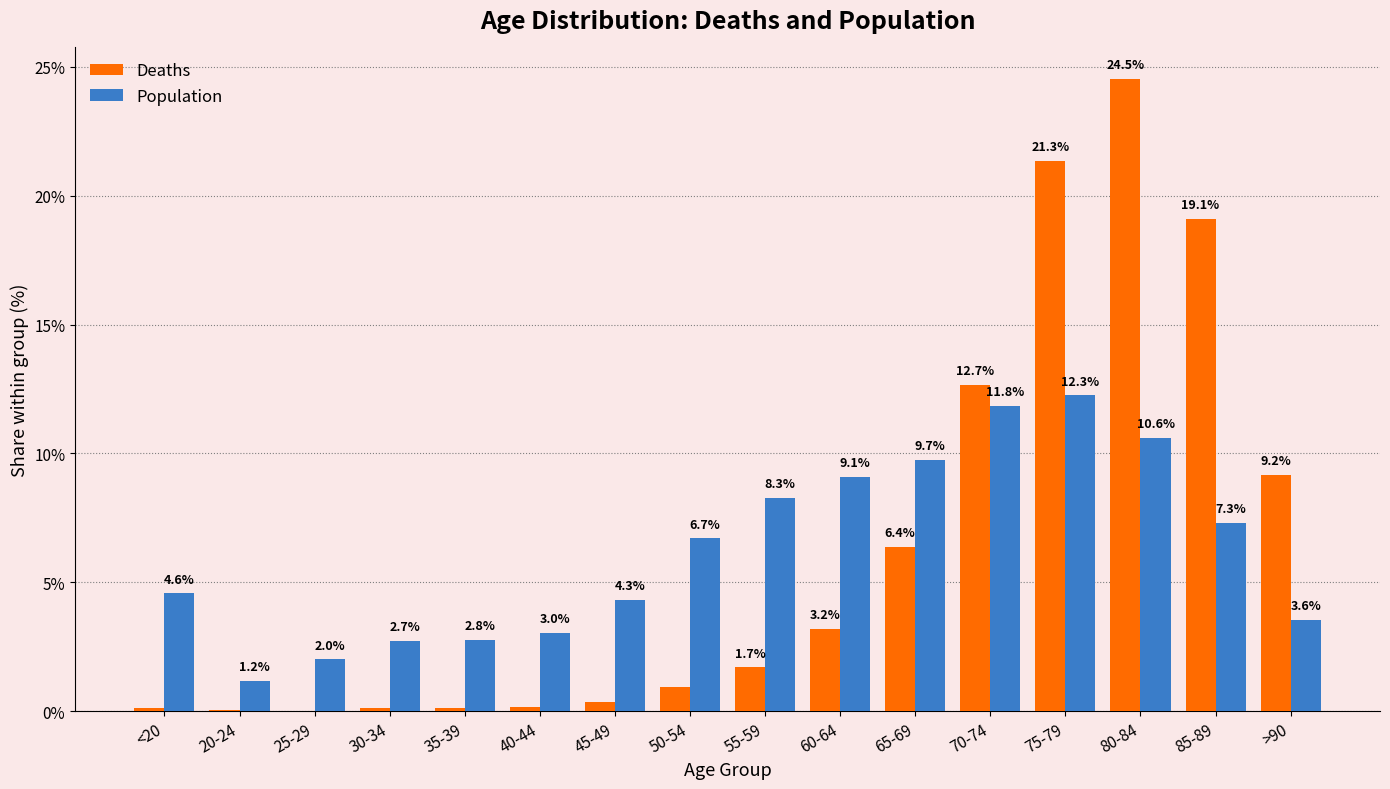

Between 60-64 and 70-74, which series saw the biggest shift?

Deaths